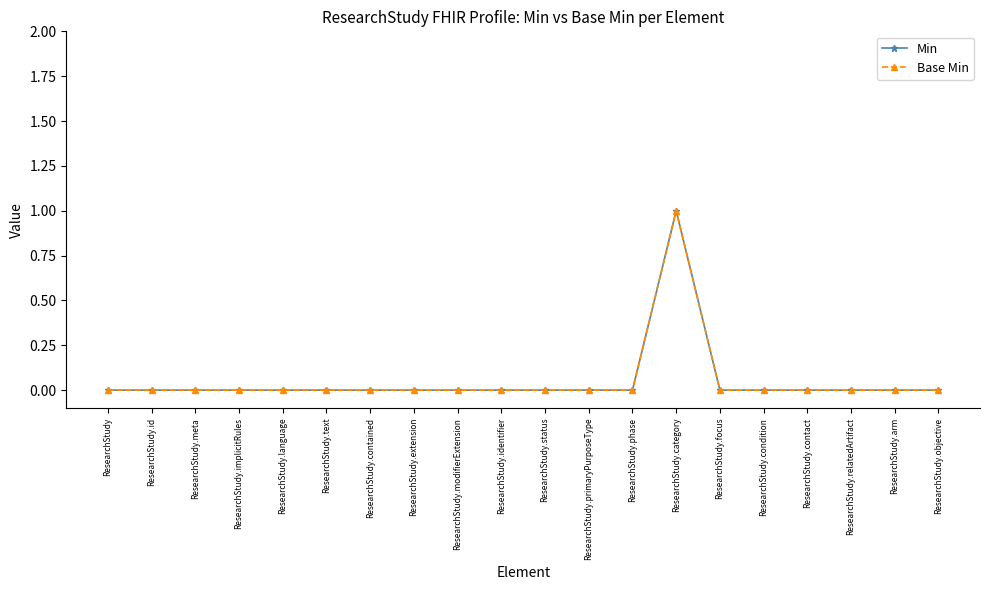

Does the chart have visible grid lines?

No